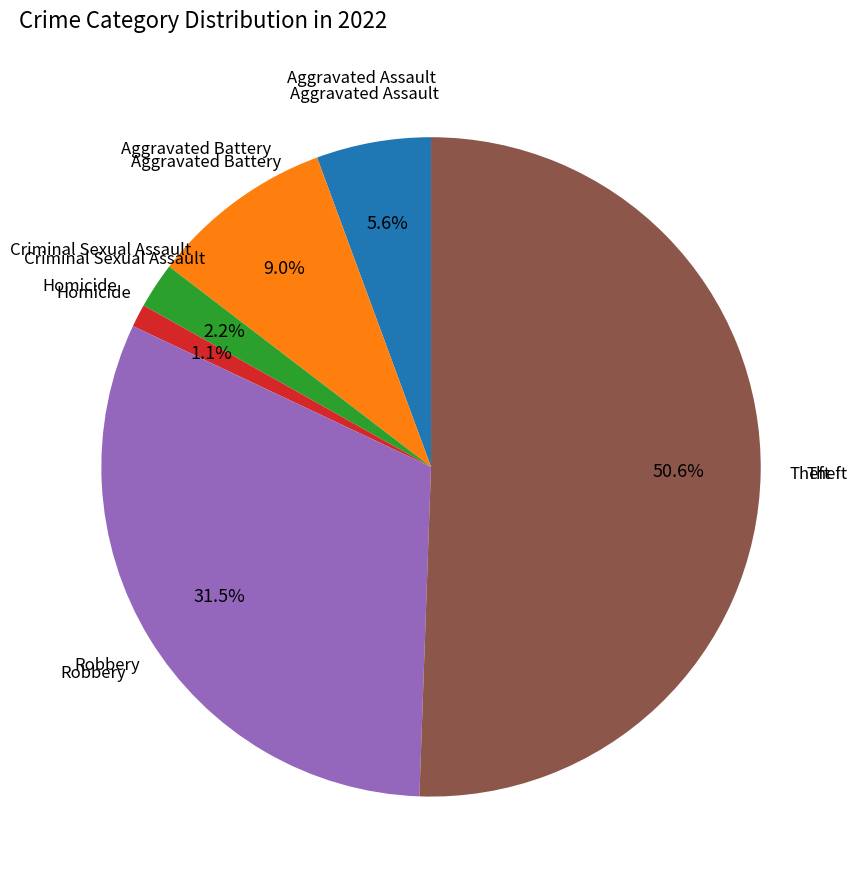

Is there a majority slice in this chart?

Yes